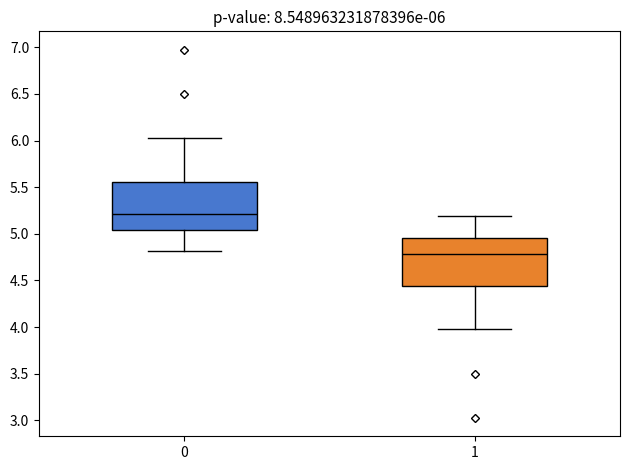

Which box's median line is the lowest?

1